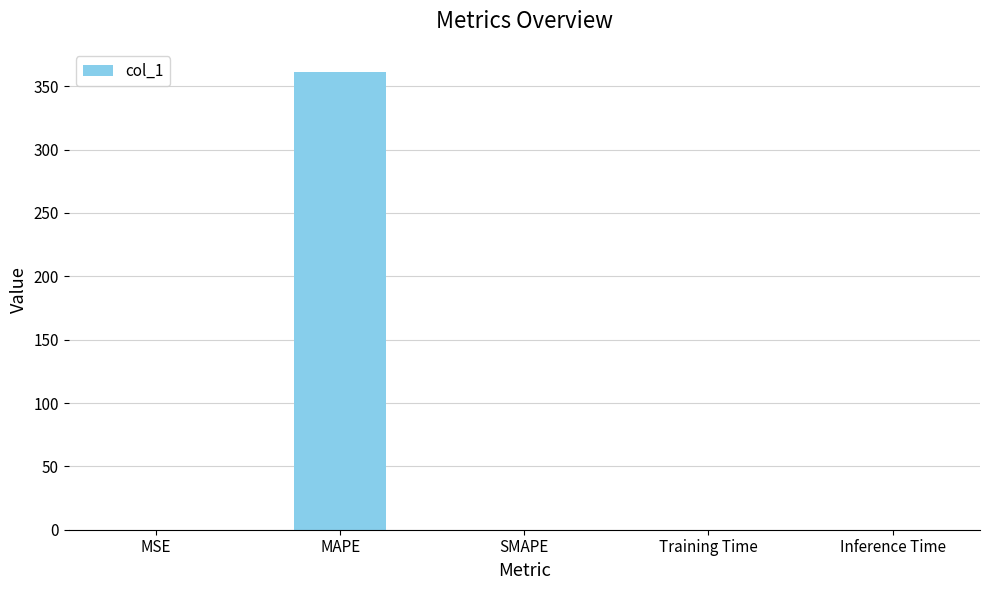

What is the sum of all values?

361.5